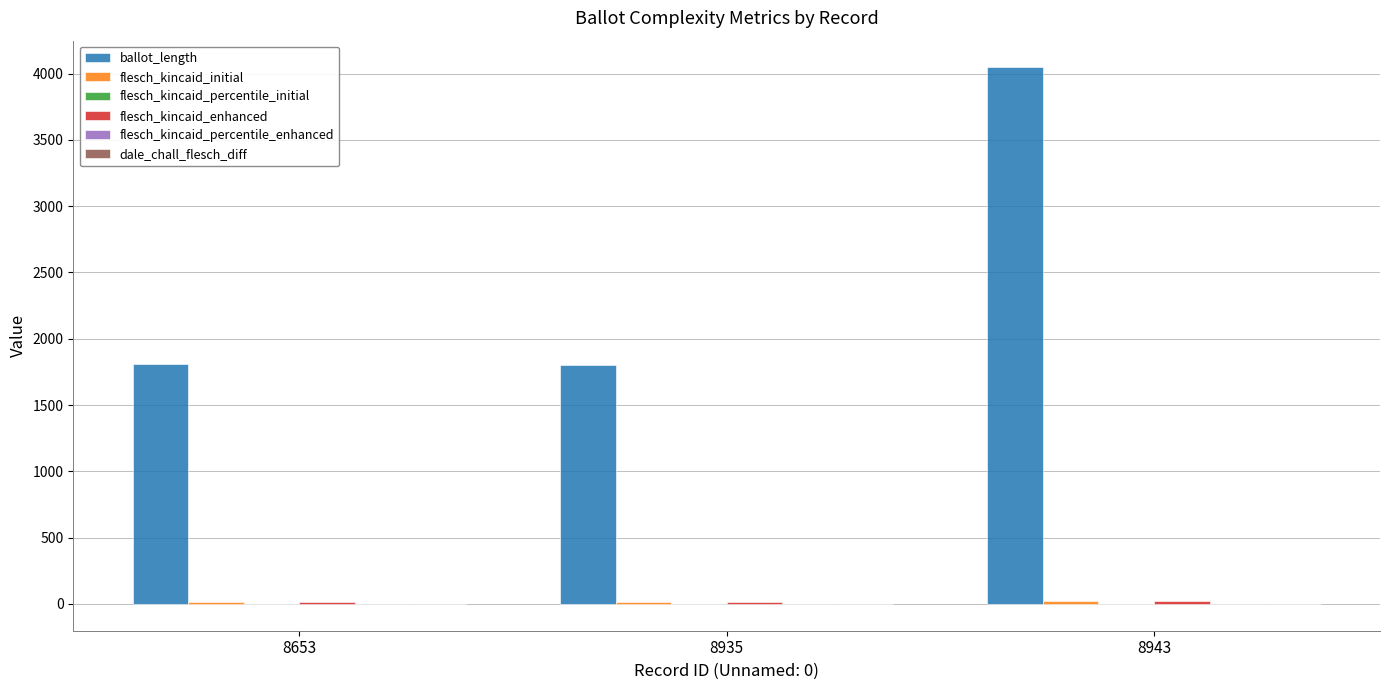

What is the maximum value shown in the chart?

4046.0